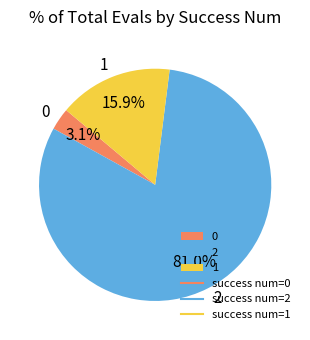

How many slices are in this pie chart?

3